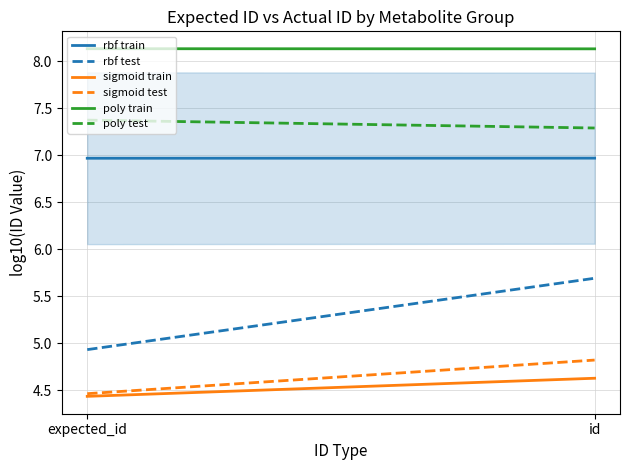

Which has a higher value, id or expected_id?

id